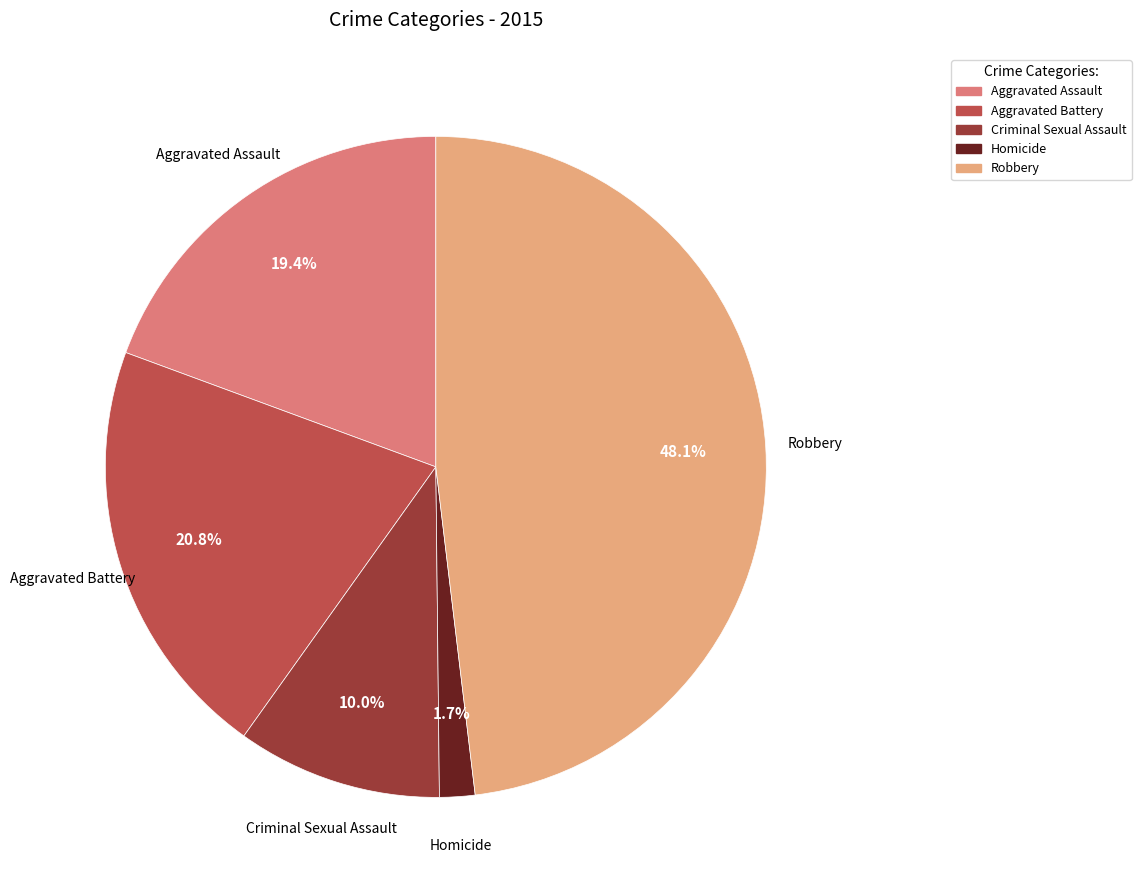

To the nearest percent, what percentage of the pie is Aggravated Assault?

19%